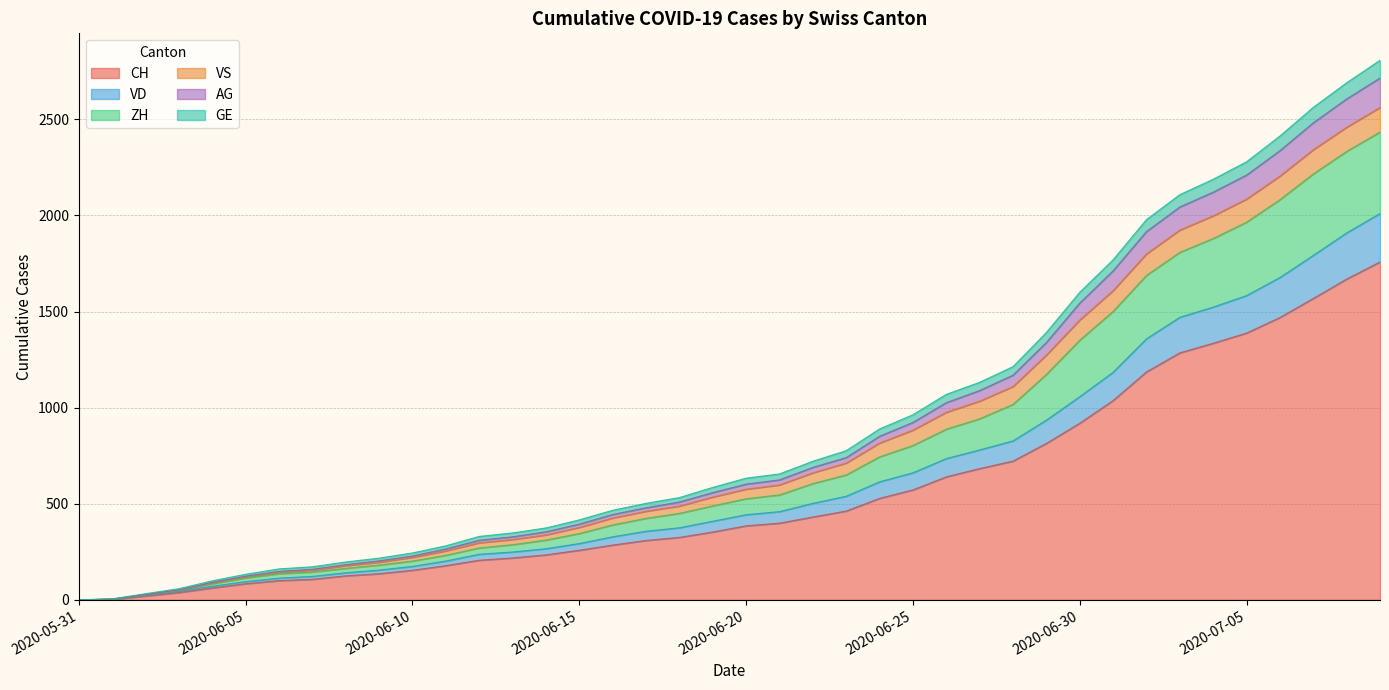

The VD series shows 1244 at 2020-05-31. True or false?

False